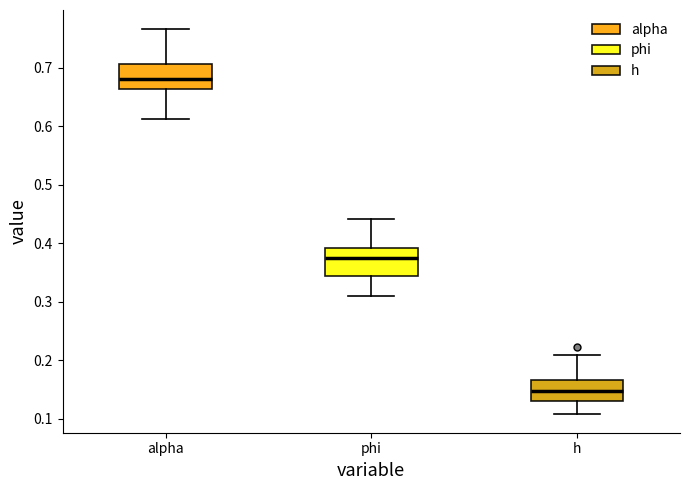

Which box has the highest median line?

alpha